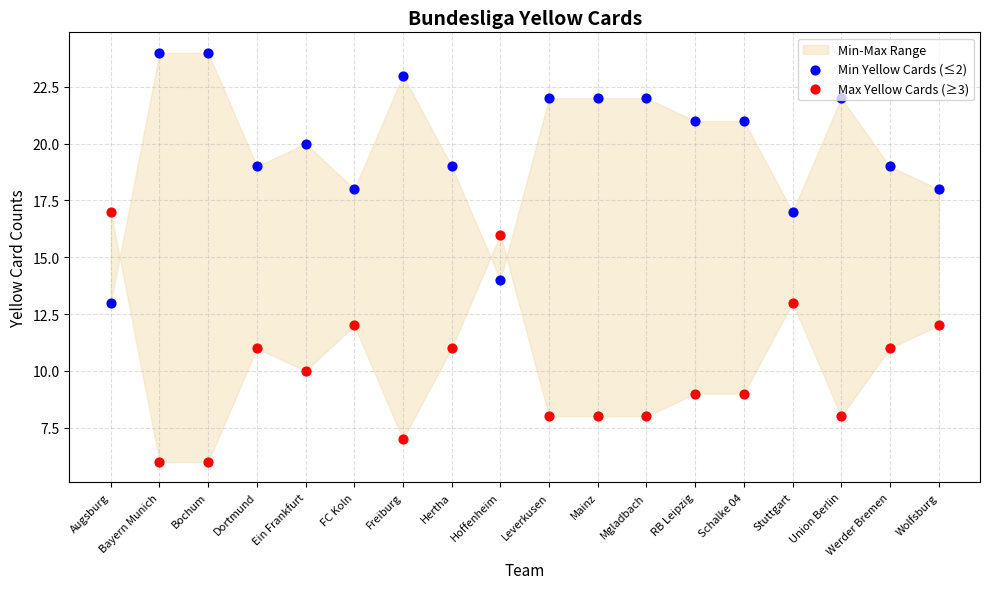

At which category is the sum across all series the highest?

Augsburg